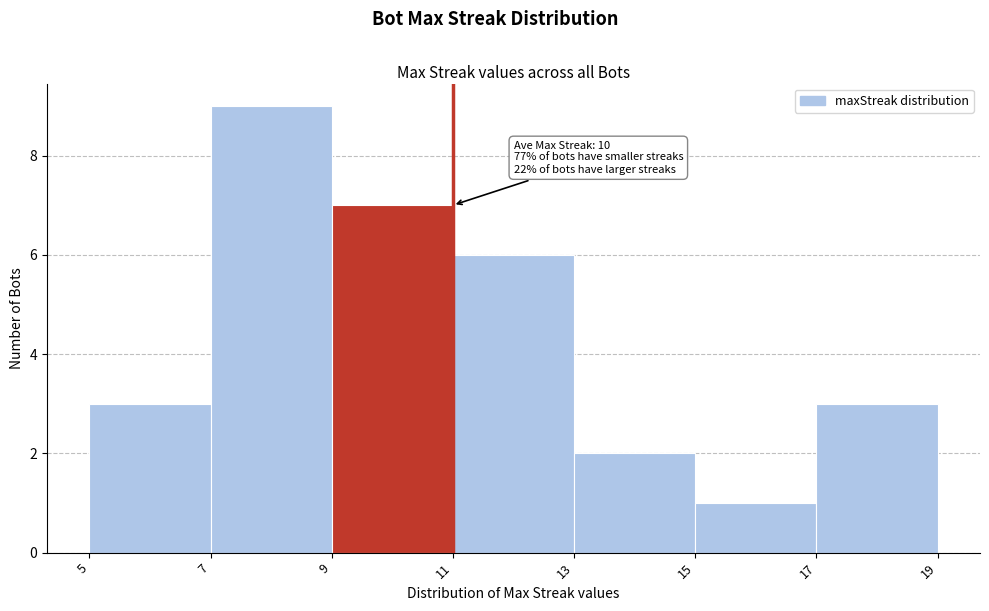

Over which range of the x-axis is the bar tallest?

7 to 9